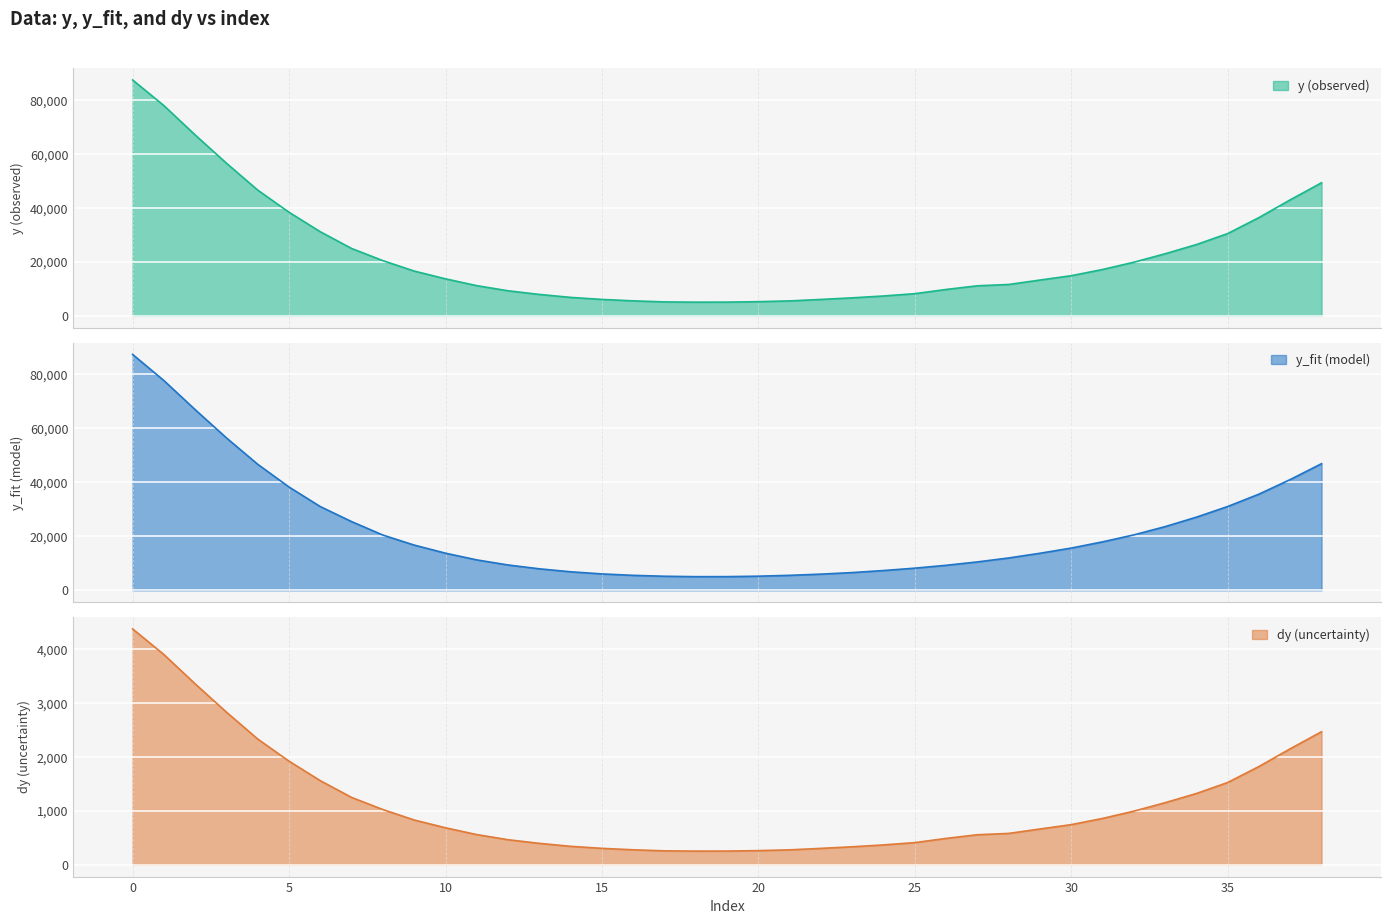

Reading left to right, transcribe all the data shown in this chart.

y: 87623.4	78091.0	67184.6	56679.6	46697.8	38477.3	31231.3	25017.7	20508.6	16634.0	13751.4	11213.2	9309.0	7958.9	6857.1	6104.9	5571.0	5178.8	5083.3	5099.8	5267.0	5550.4	6097.4	6689.7	7379.3	8242.7	9800.8	11166.8	11652.7	13298.3	14914.4	17219.1	19923.9	23062.5	26481.5	30570.8	36511.9	43108.6	49441.8
y_fit: 87291.3	77614.9	66838.8	56382.9	46624.3	38215.3	30973.1	25420.5	20442.6	16737.5	13738.7	11256.5	9375.7	7958.5	6857.3	6069.9	5543.4	5204.1	5053.1	5066.4	5228.7	5545.2	5989.1	6566.0	7319.1	8202.9	9260.4	10510.2	11972.2	13714.9	15637.7	17931.3	20516.5	23570.0	27076.7	31019.2	35595.9	40999.5	46869.3
dy: 4381.2	3904.6	3359.2	2834.0	2334.9	1923.9	1561.6	1250.9	1025.4	831.7	687.6	560.7	465.5	397.9	342.9	305.2	278.6	258.9	254.2	255.0	263.4	277.5	304.9	334.5	369.0	412.1	490.0	558.3	582.6	664.9	745.7	861.0	996.2	1153.1	1324.1	1528.5	1825.6	2155.4	2472.1